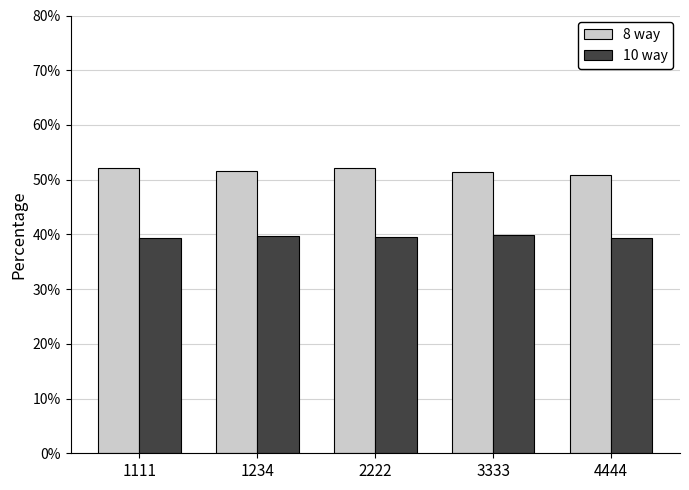

What is the sum of all 10 way values?

197.7